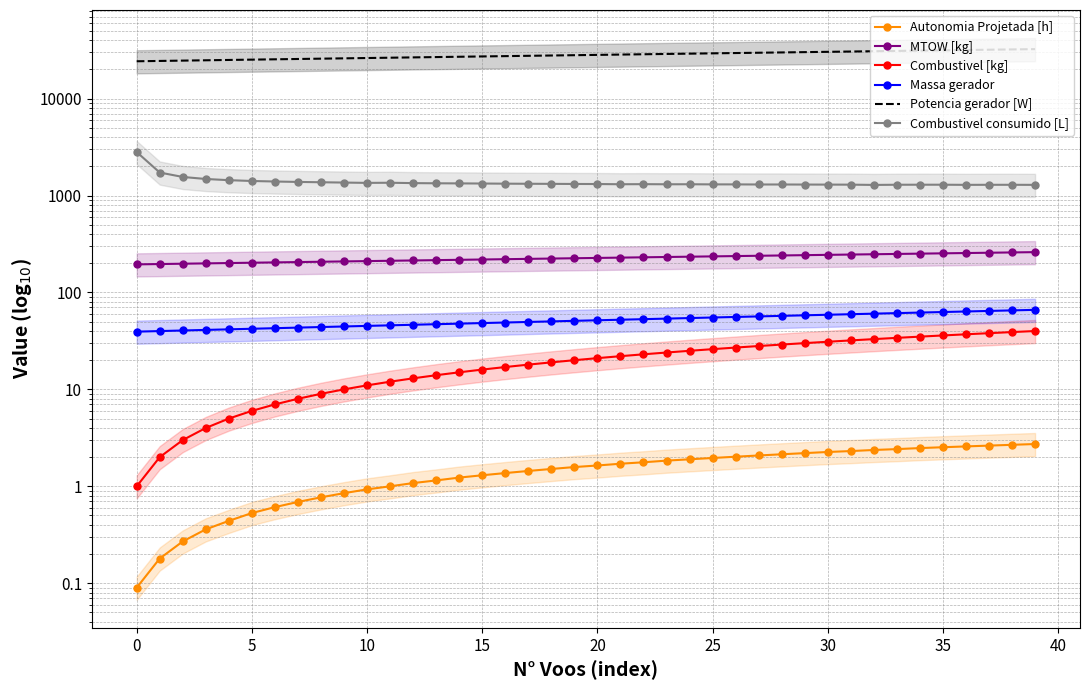

Which category has the highest value in the Combustivel [kg] series?

39